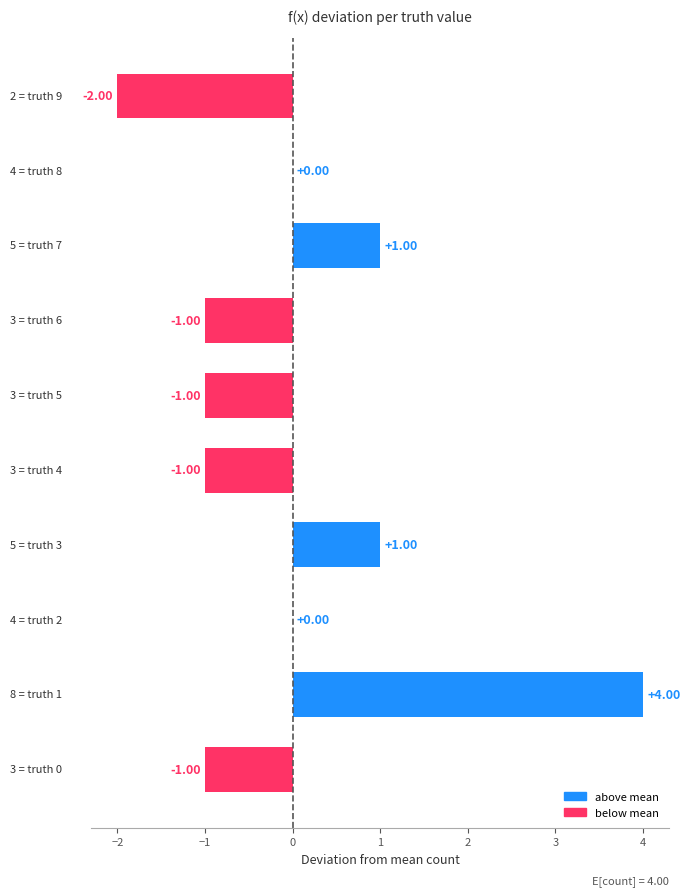

How many data points does each series have?

10